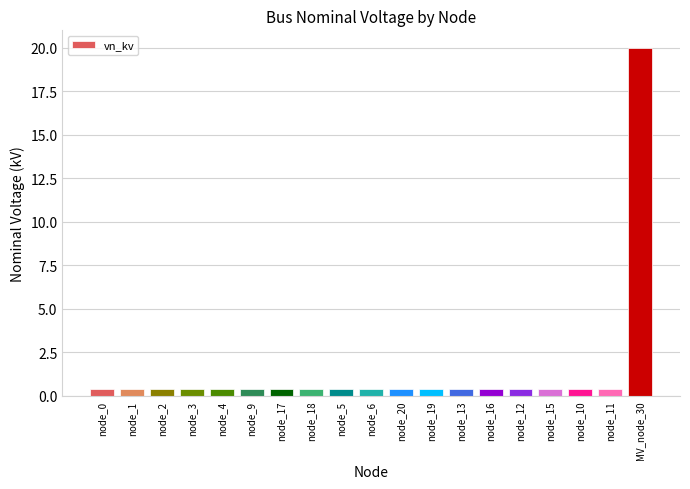

What is the greatest value displayed?

20.0